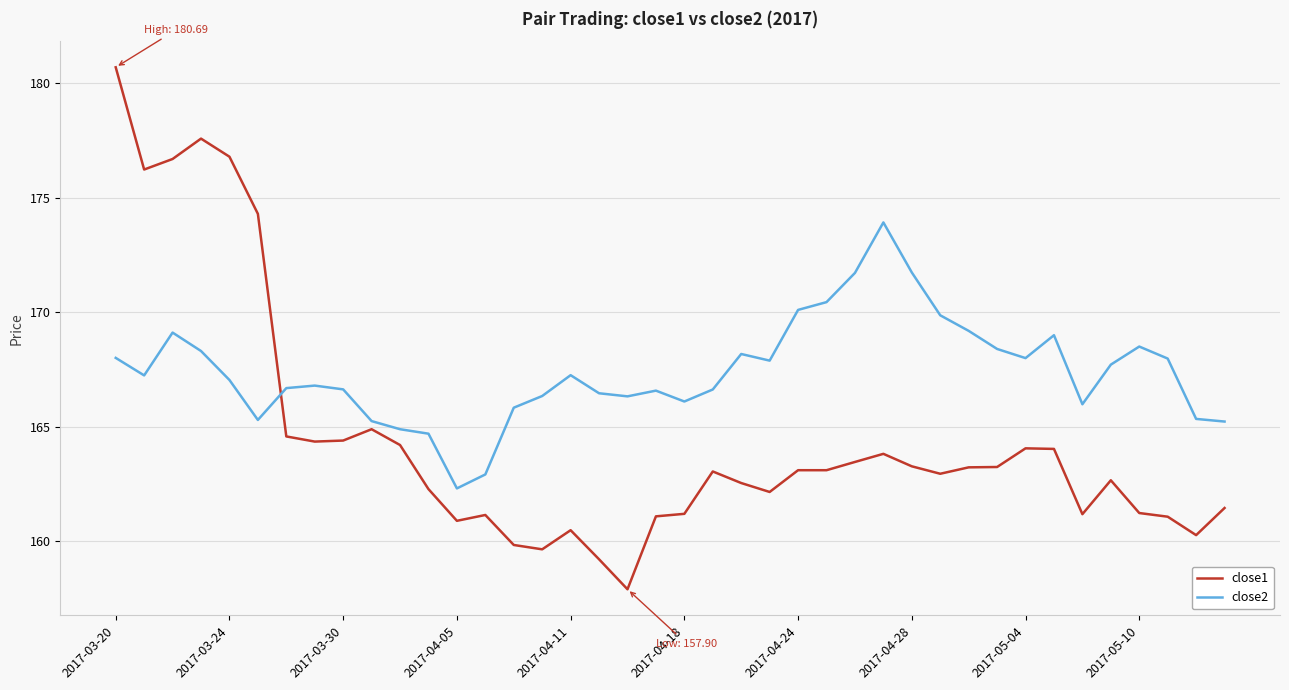

Which series ends up on top after the final intersection of close2 and close1?

close2